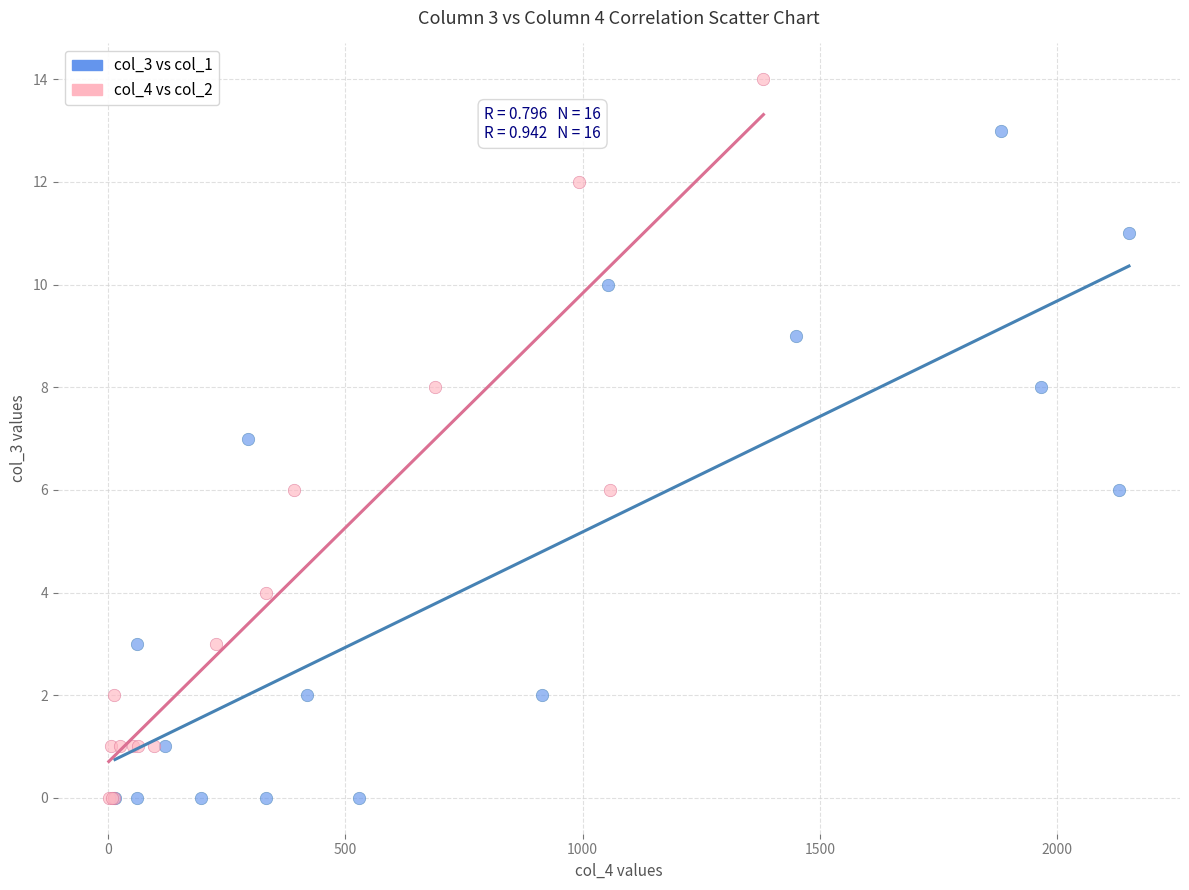

Which series has the widest spread of Y values?

col_4 vs col_2